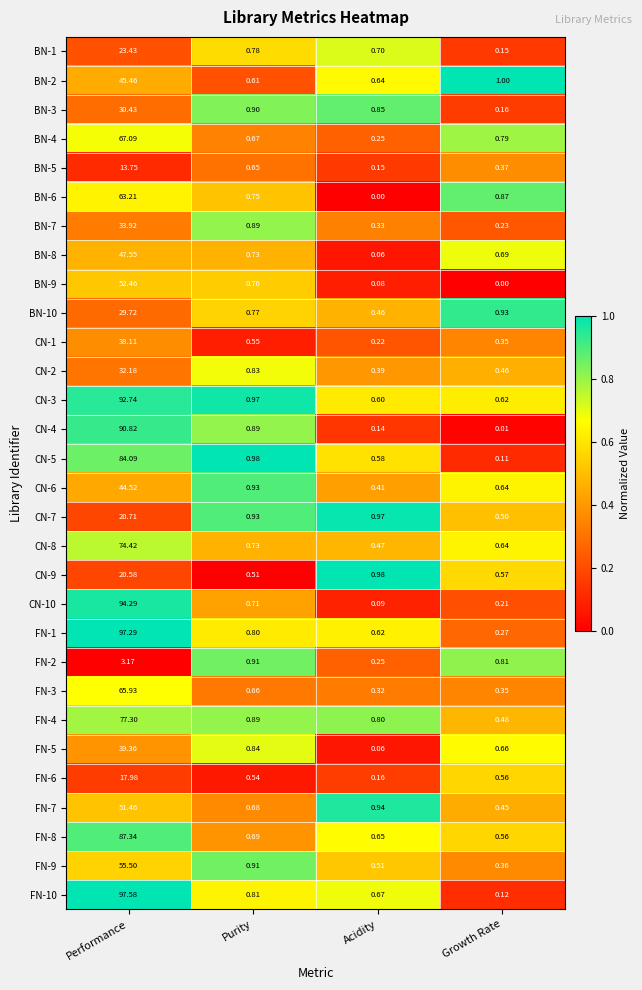

Which series has the widest spread of values?

FN-10